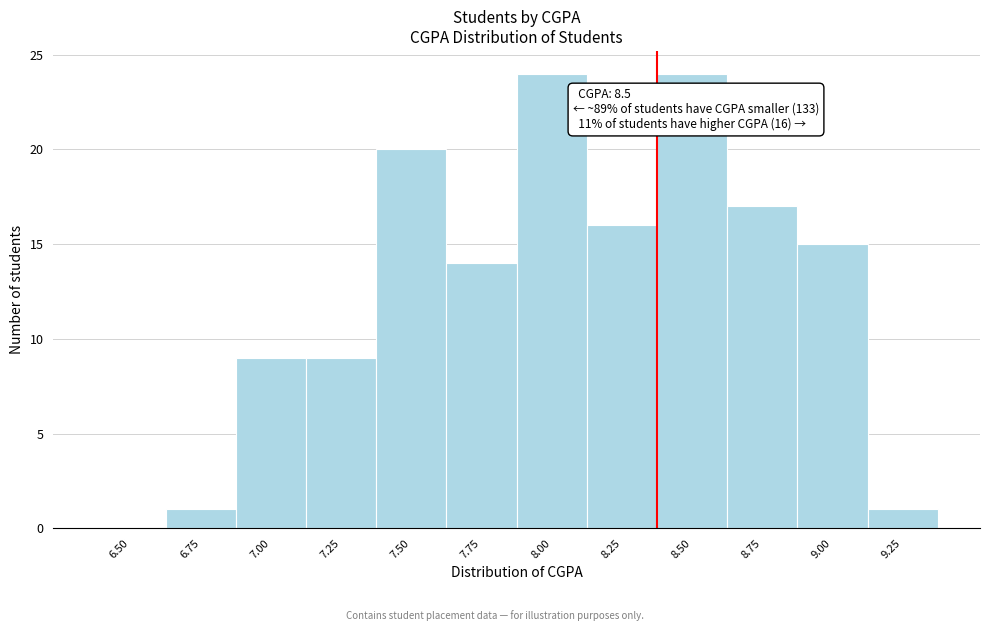

Reading left to right, extract all data points from this chart.

6.50=0	6.75=1	7.00=9	7.25=9	7.50=20	7.75=14	8.00=24	8.25=16	8.50=24	8.75=17	9.00=15	9.25=1